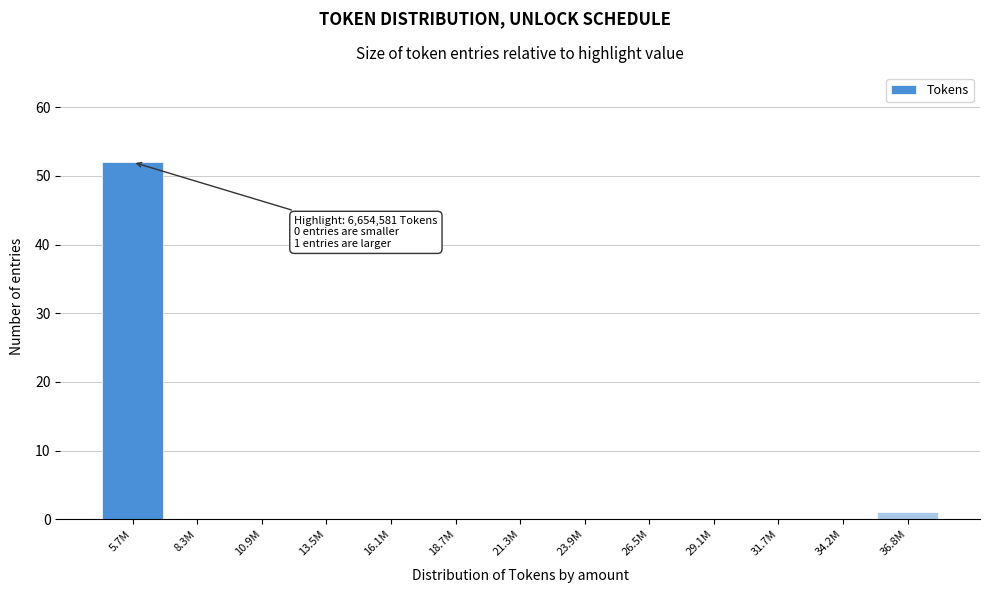

Reading left to right, transcribe all the data shown in this chart.

5.7M=52	8.3M=0	10.9M=0	13.5M=0	16.1M=0	18.7M=0	21.3M=0	23.9M=0	26.5M=0	29.1M=0	31.7M=0	34.2M=0	36.8M=1